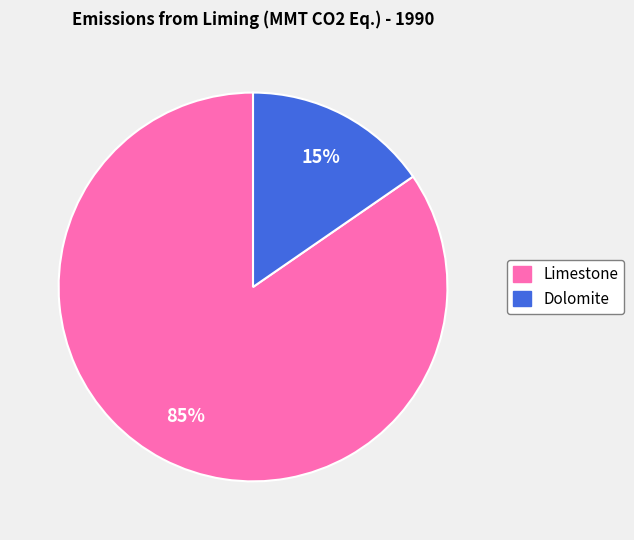

Is the sum of Limestone and Dolomite greater than half?

Yes